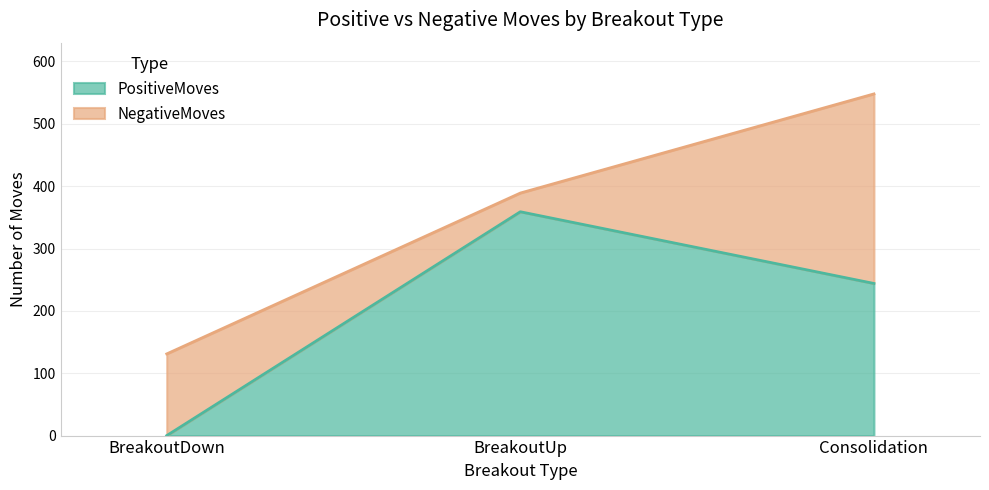

List the labels in order of value, largest first.

BreakoutUp, Consolidation, BreakoutDown